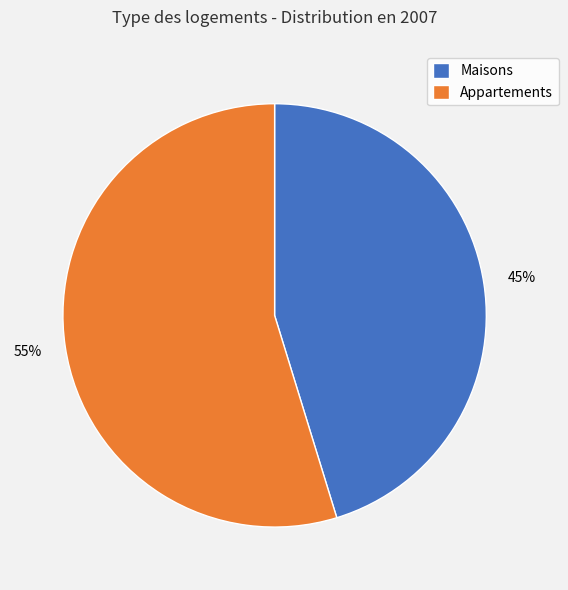

Between Appartements and Maisons, which is larger?

Appartements